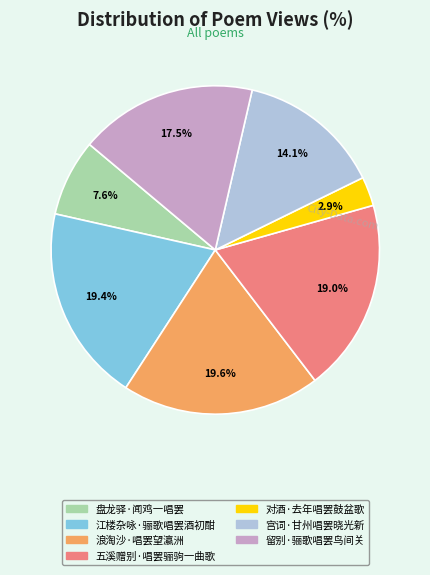

To the nearest percent, what is the difference between the largest and smallest slice percentages?

17%